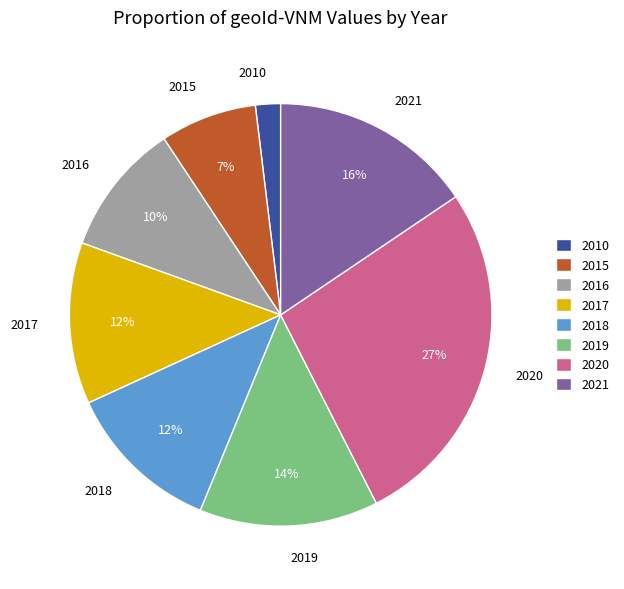

To the nearest percent, what is the difference between the 2016 and 2020 slice percentages?

17%